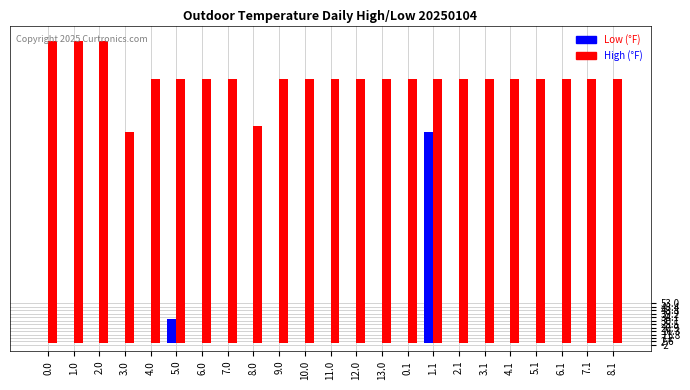

What is the total value across all series at 1.1?

629.0